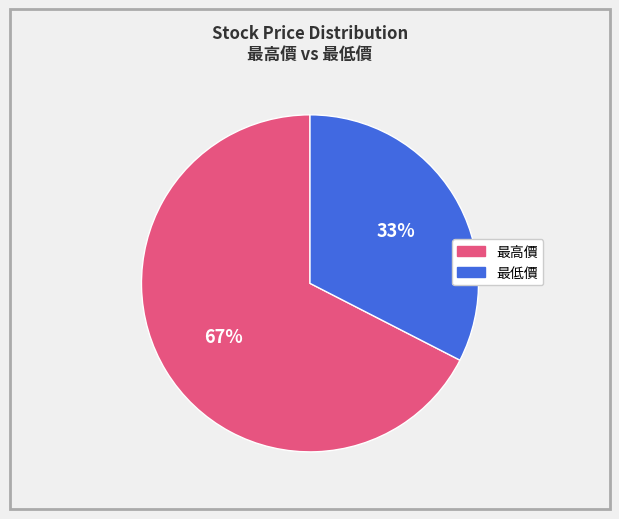

Count the number of slices in the pie.

2